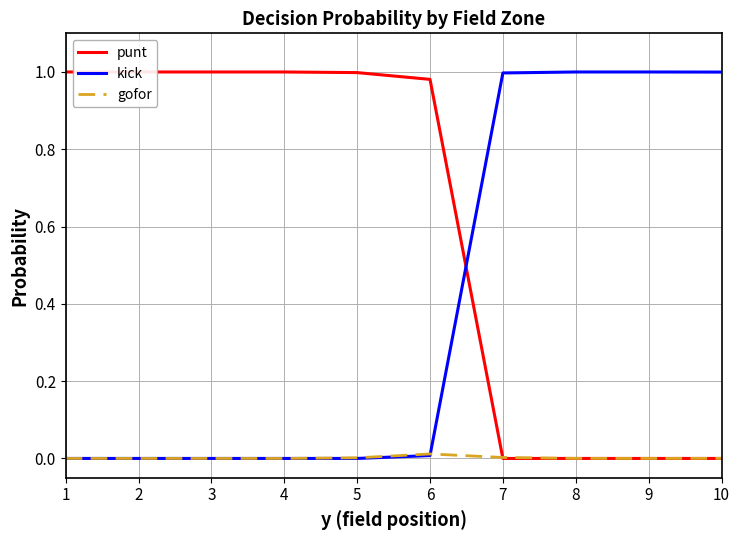

How many data points does each series have?

10